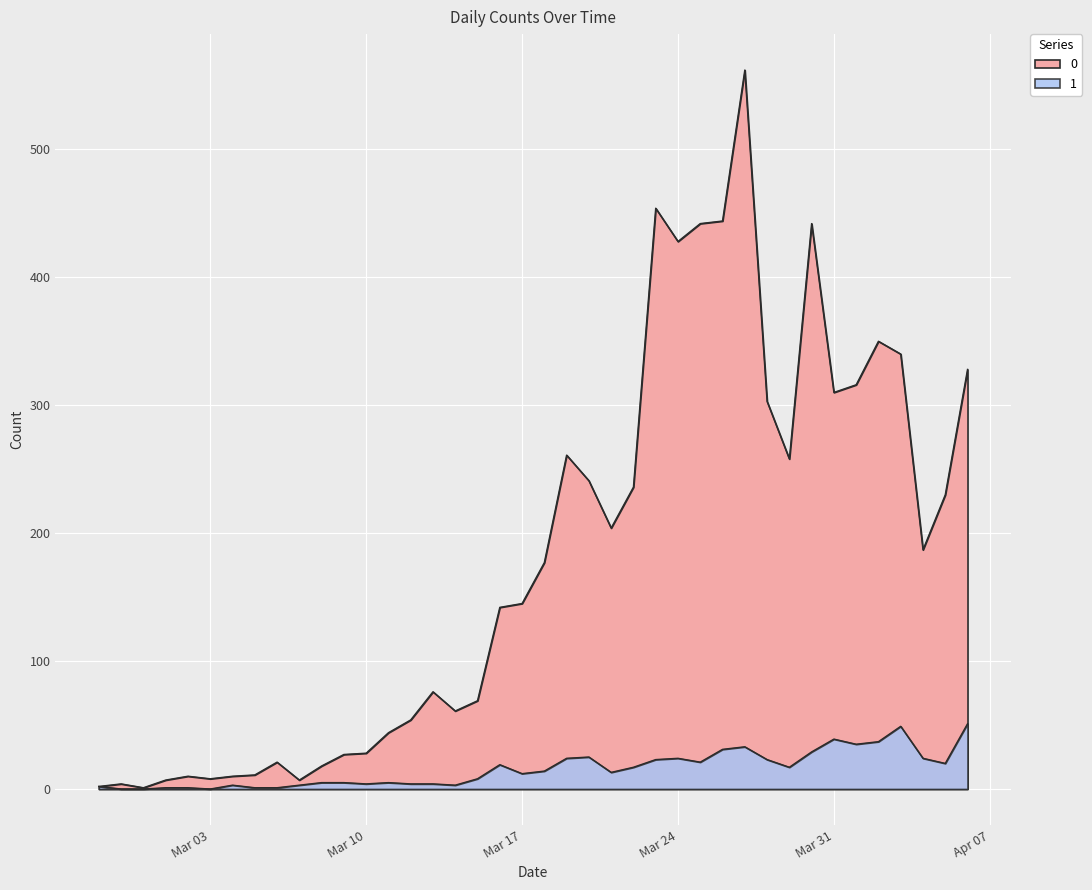

What is the highest value of the 0 series?

562